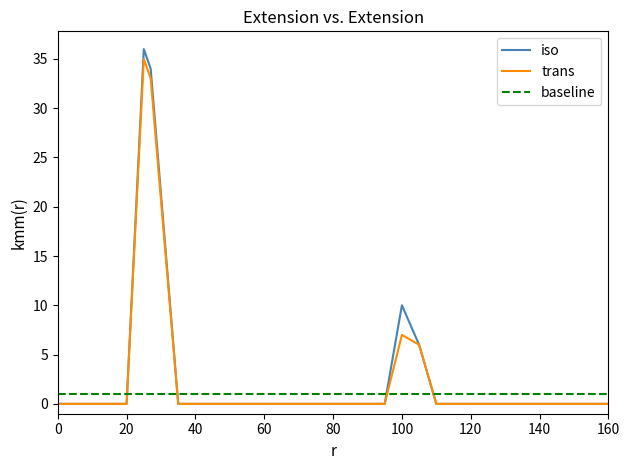

Which series ends up on top after the final intersection of trans and baseline?

baseline